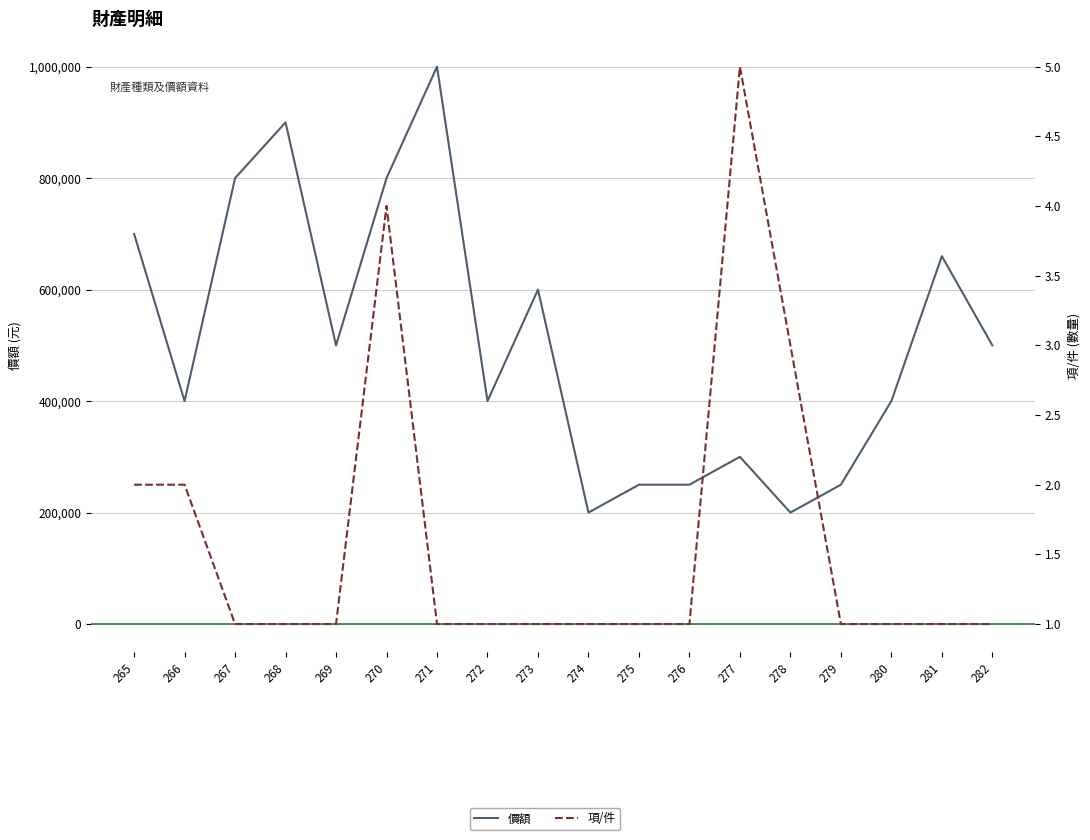

How many data points in 項/件 are above 1?

5